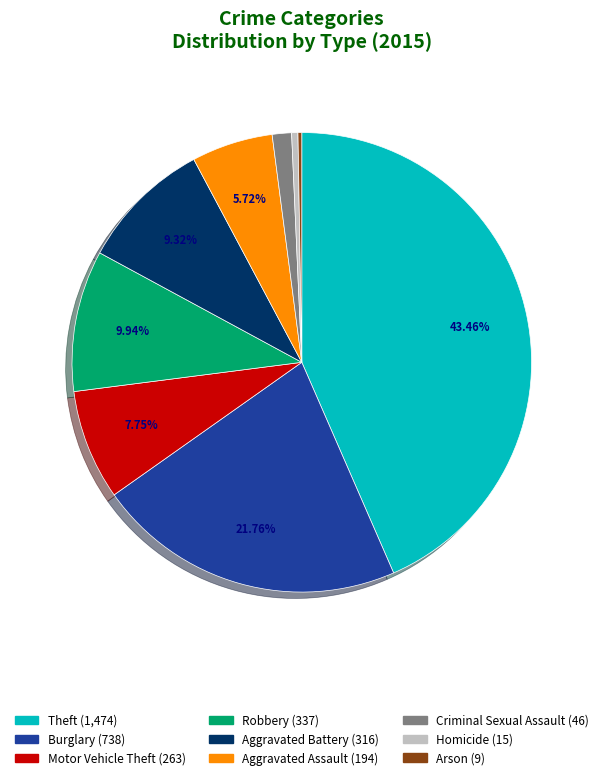

To the nearest percent, what is the difference between the largest and smallest slice percentages?

43%